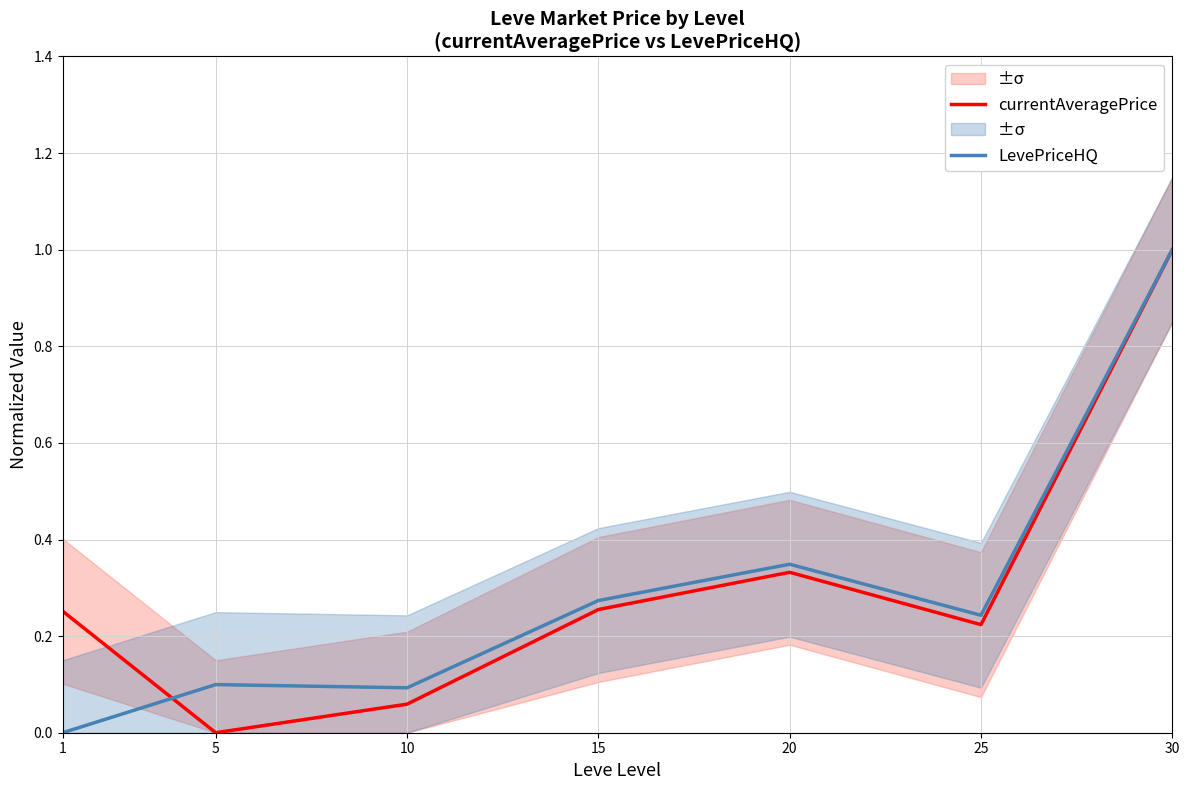

True or false: currentAveragePrice has more than 0 points higher than both neighbors.

True